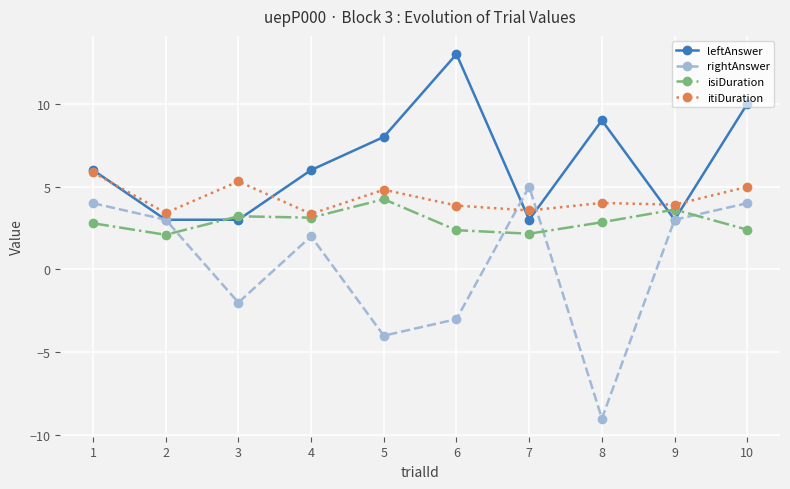

What is the total value across all series at 3?

9.5